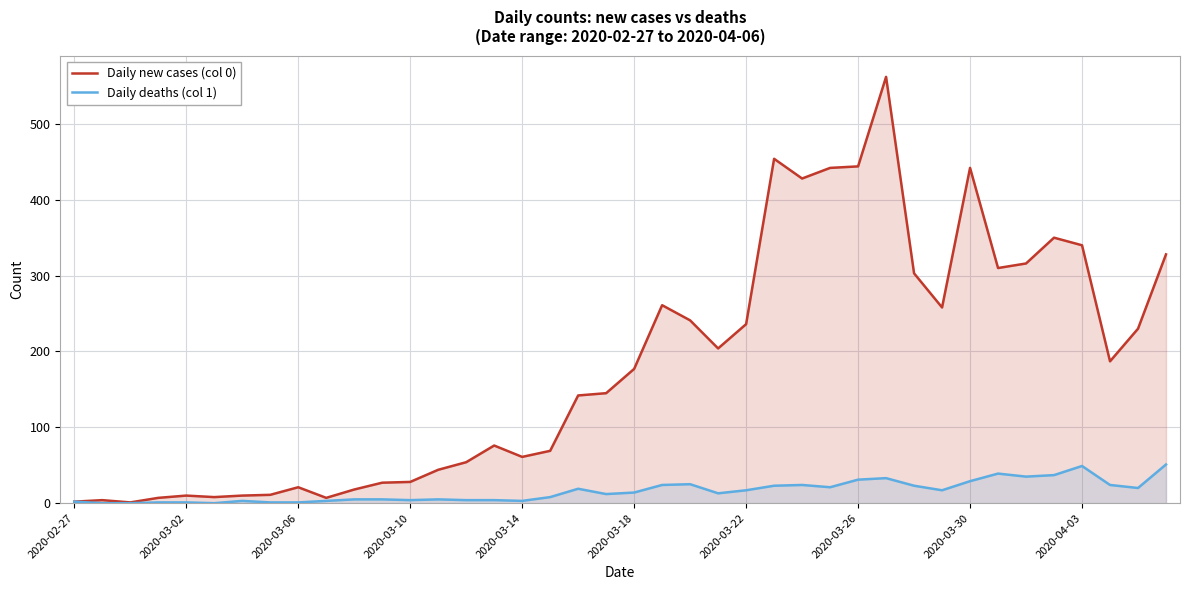

True or false: Daily new cases (col 0) and Daily deaths (col 1) cross at least once.

False